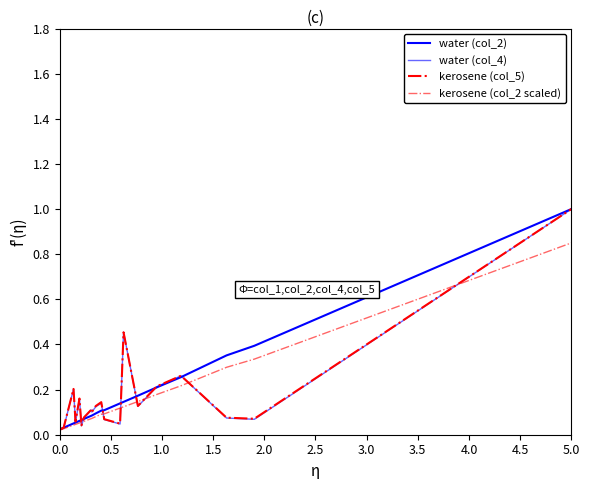

What is the maximum value shown in the chart?

1.0